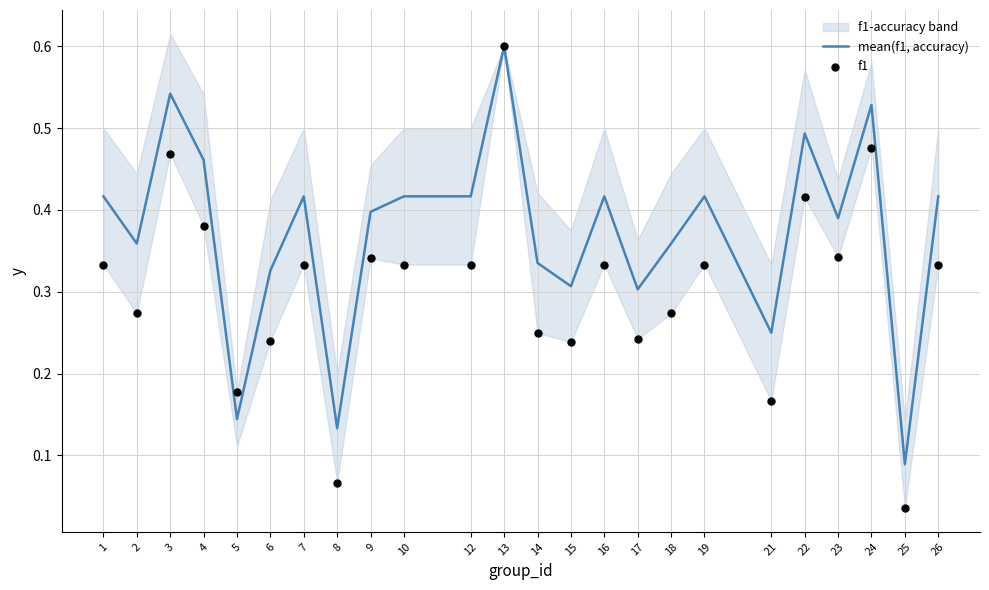

Which series reaches the maximum Y coordinate?

mean(f1, accuracy)